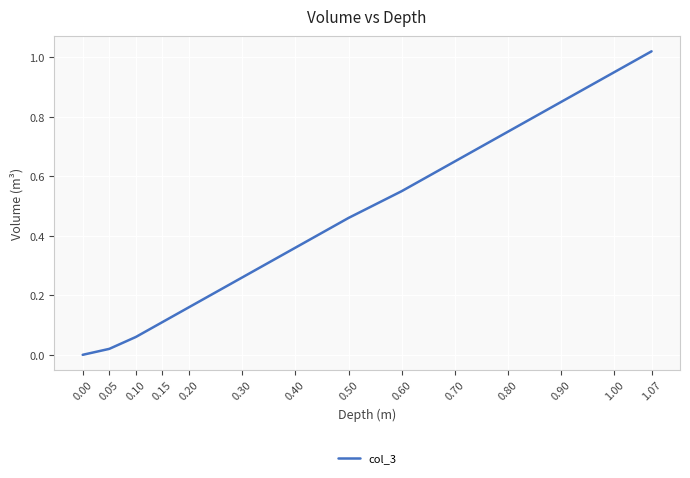

Count the number of categories in the chart.

14